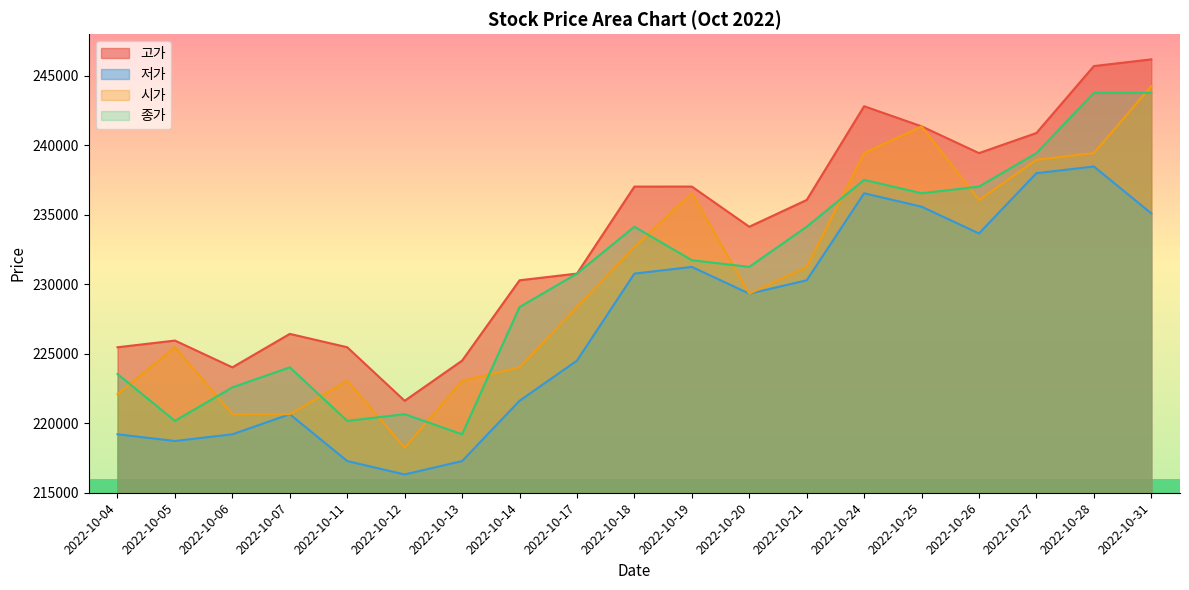

How many lines are shown in the chart?

4